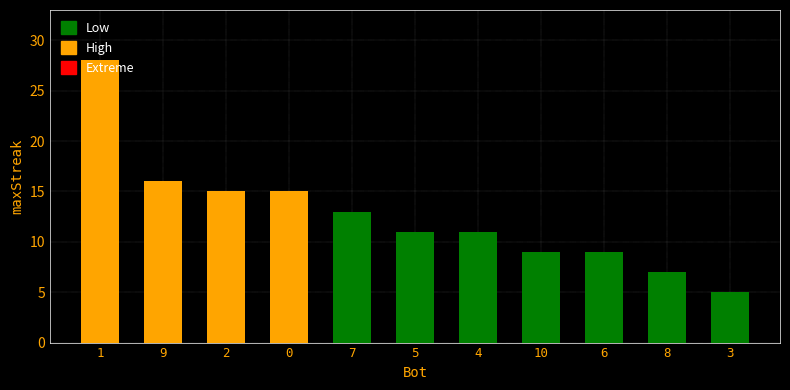

What position from the right is 2?

9